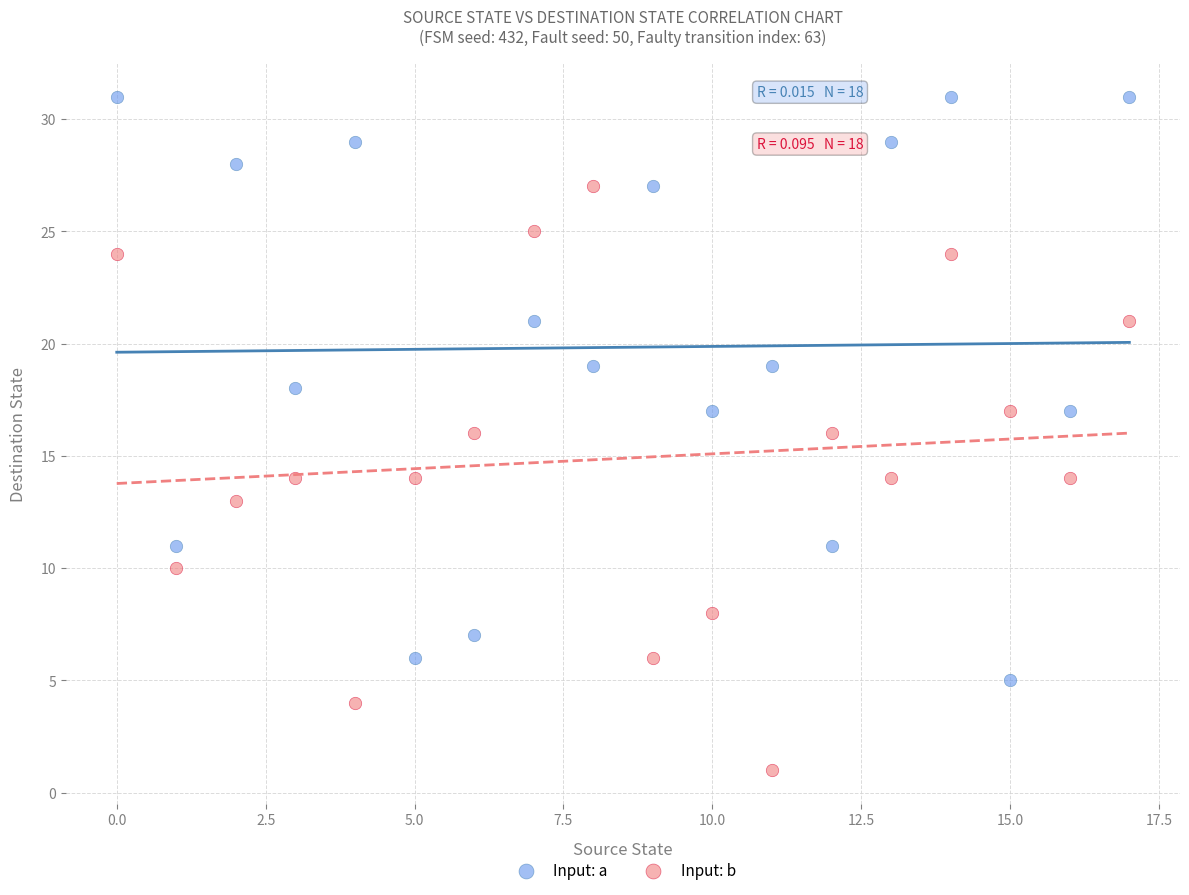

Across all data points, what is the range of Y values (max minus min)?

30